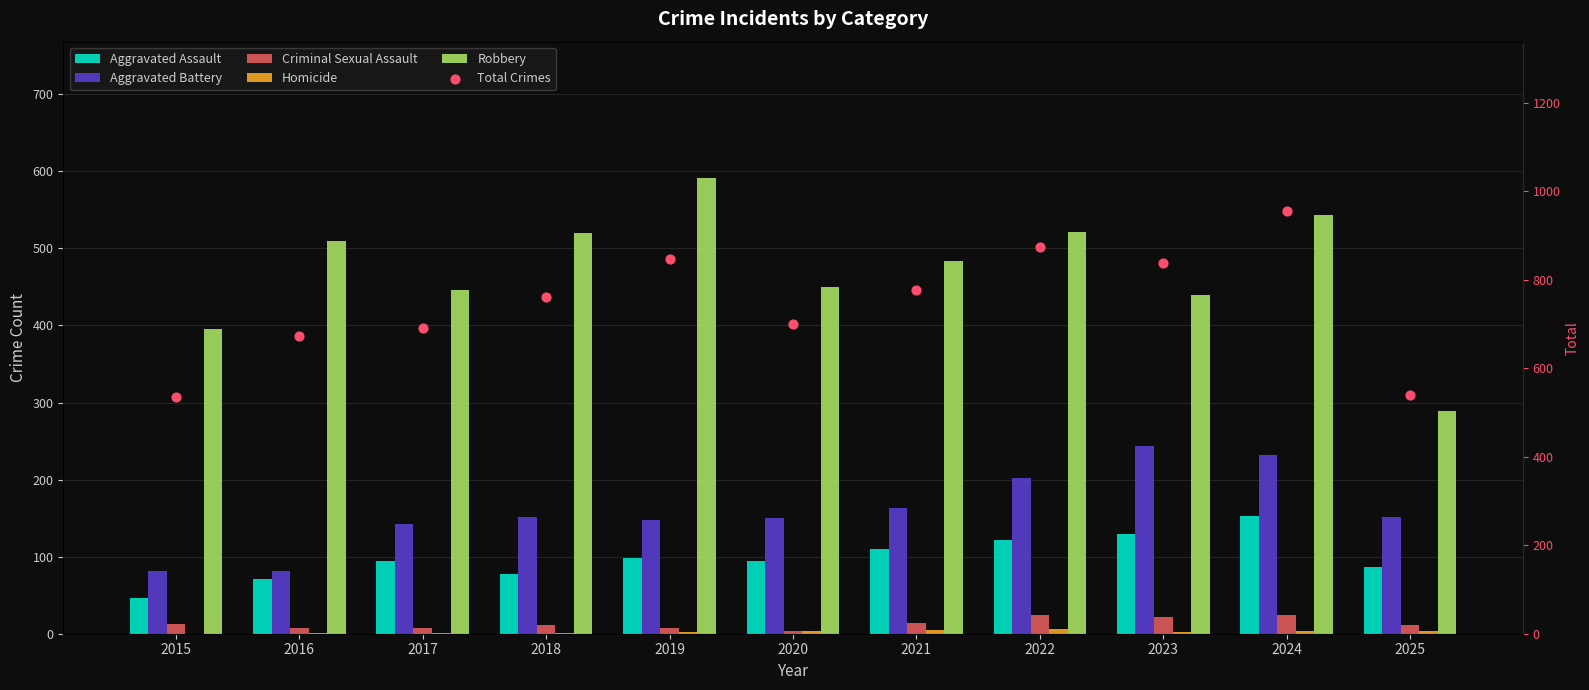

Which series reaches the maximum Y coordinate?

Total Crimes